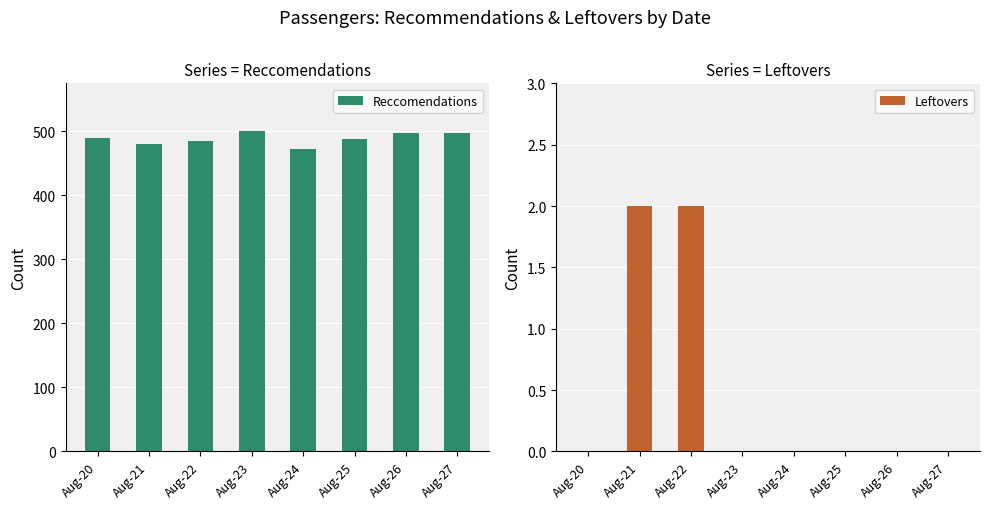

Is the value of Leftovers at Aug-21 greater than the value of Reccomendations at Aug-20?

No